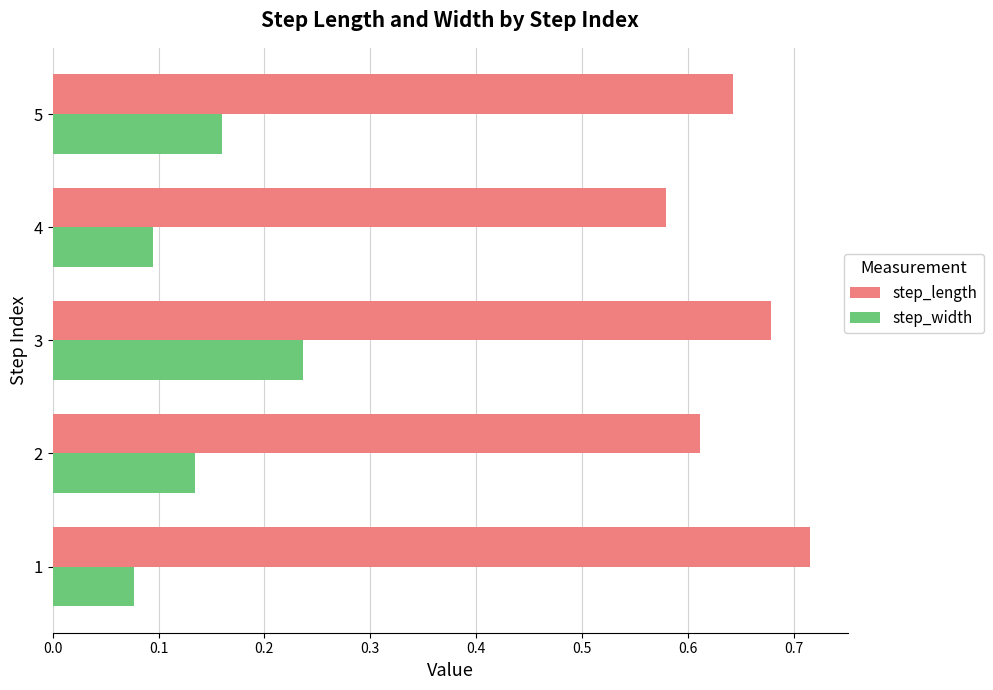

Where is step_length nearest to the value 0?

4